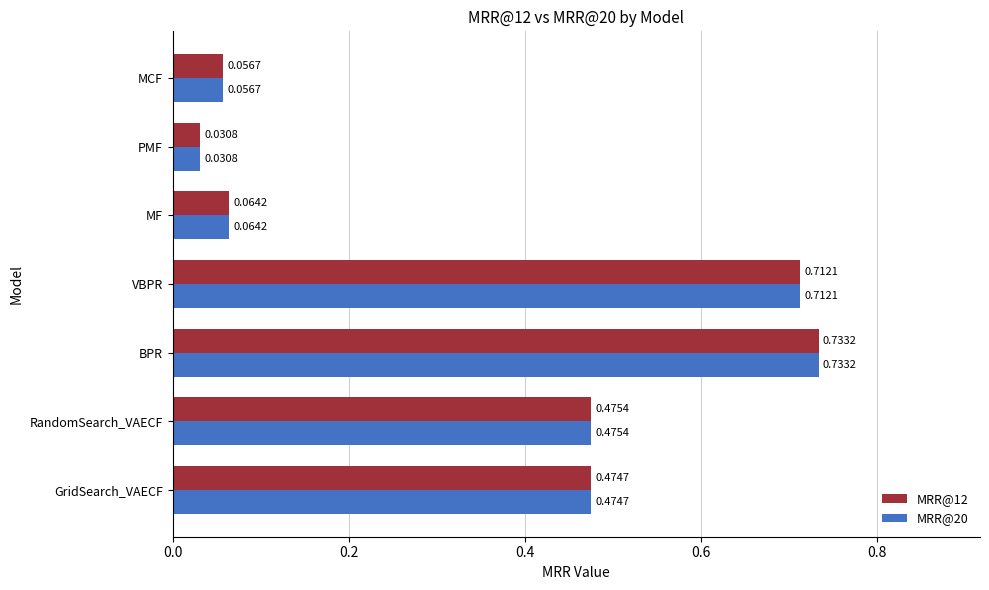

List the labels in order of MRR@20 value, smallest first.

PMF, MCF, MF, GridSearch_VAECF, RandomSearch_VAECF, VBPR, BPR